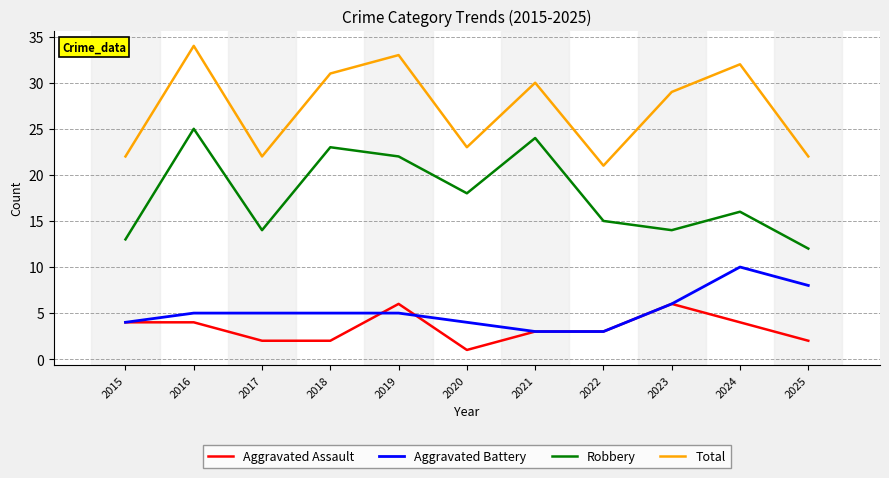

What is the total value across all series at 2022?

42